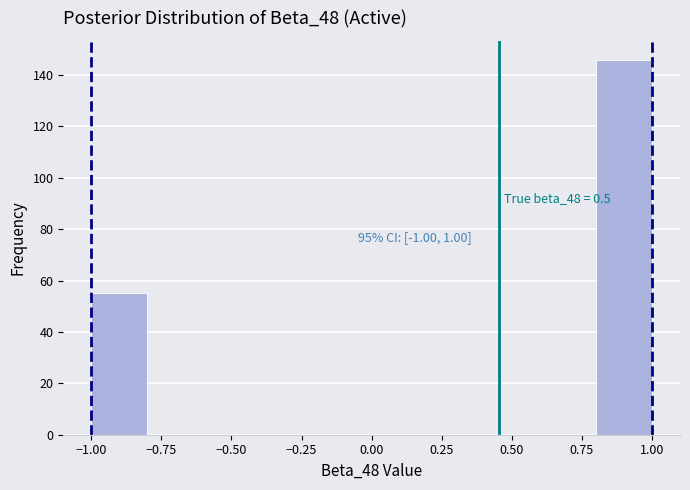

Which range on the x-axis has the tallest bar?

0.8 to 1.0